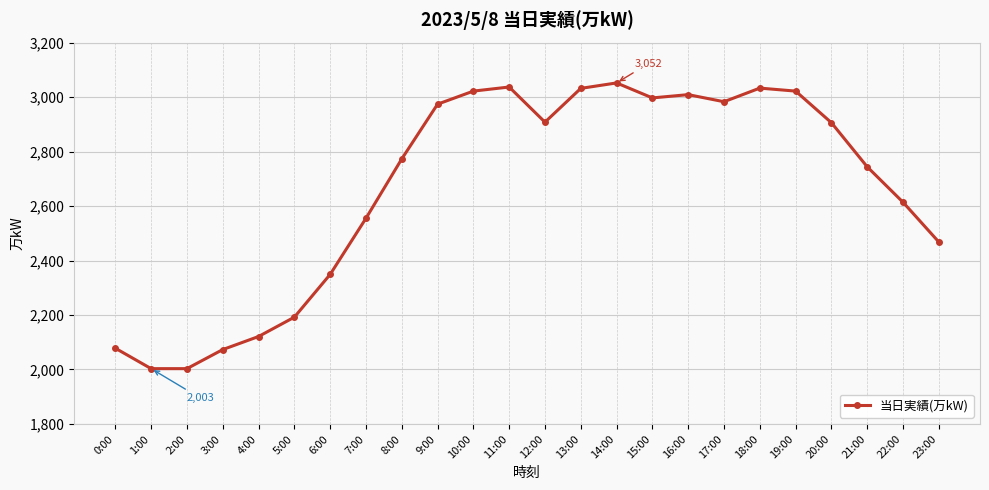

What is the change in value from 20:00 to 23:00?

-438